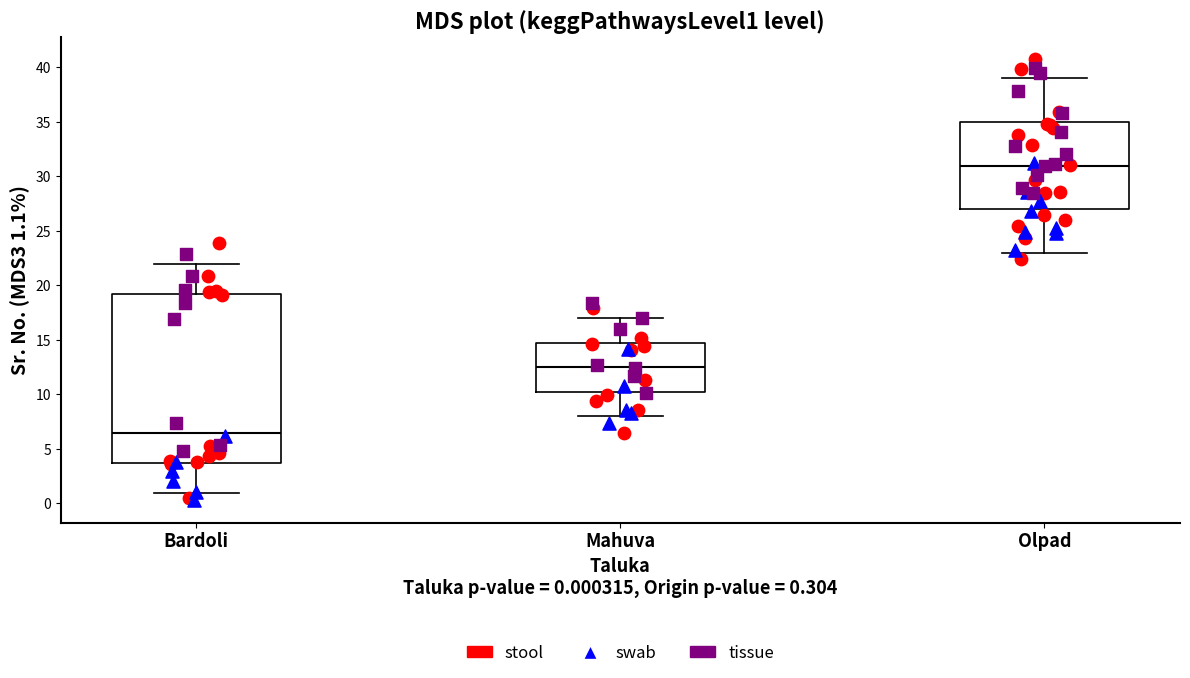

Comparing the boxes themselves (not the whiskers), which one is the tallest?

Bardoli